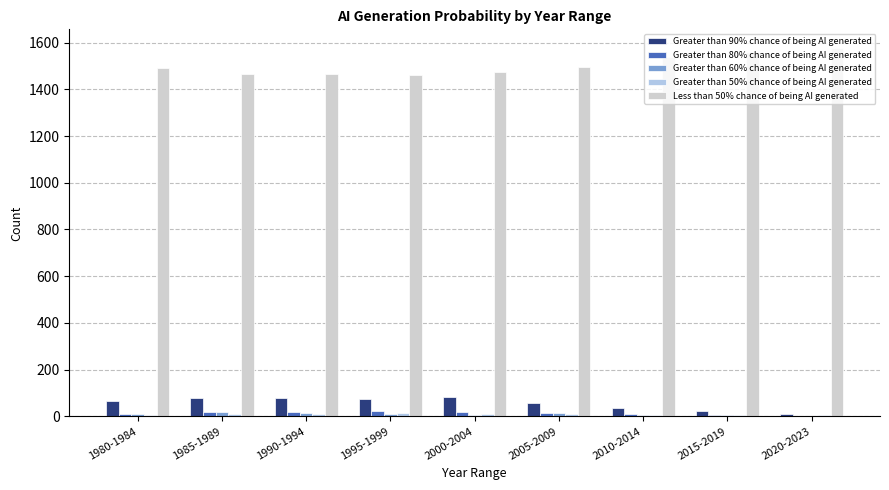

Which series has the largest total across all categories?

Less than 50% chance of being AI generated